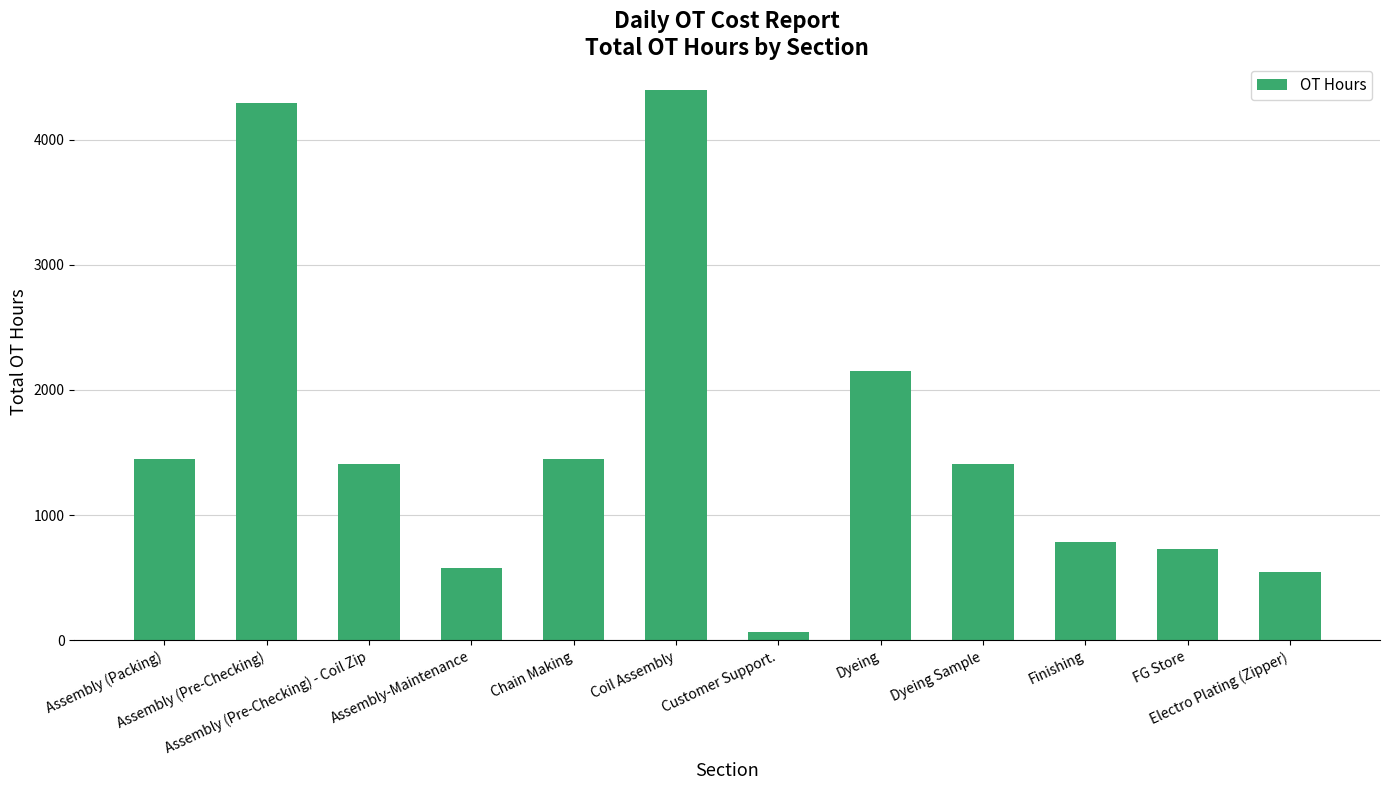

What is the value of the 2nd bar from the left?

4289.0